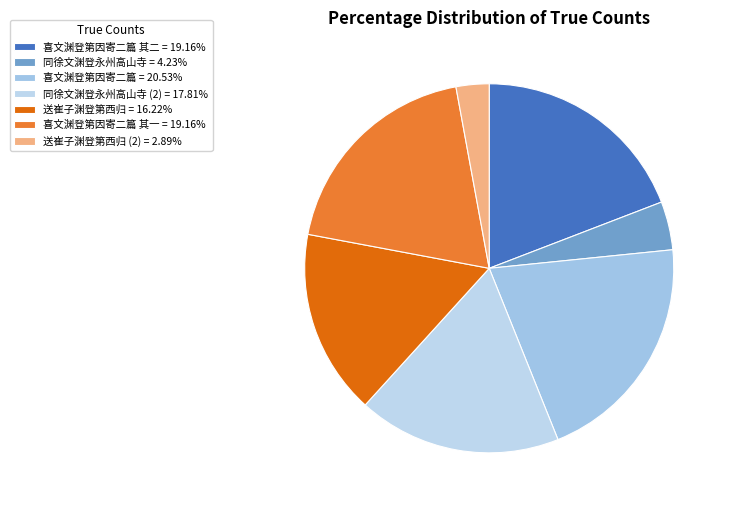

Is there any slice that represents more than half of the pie?

No